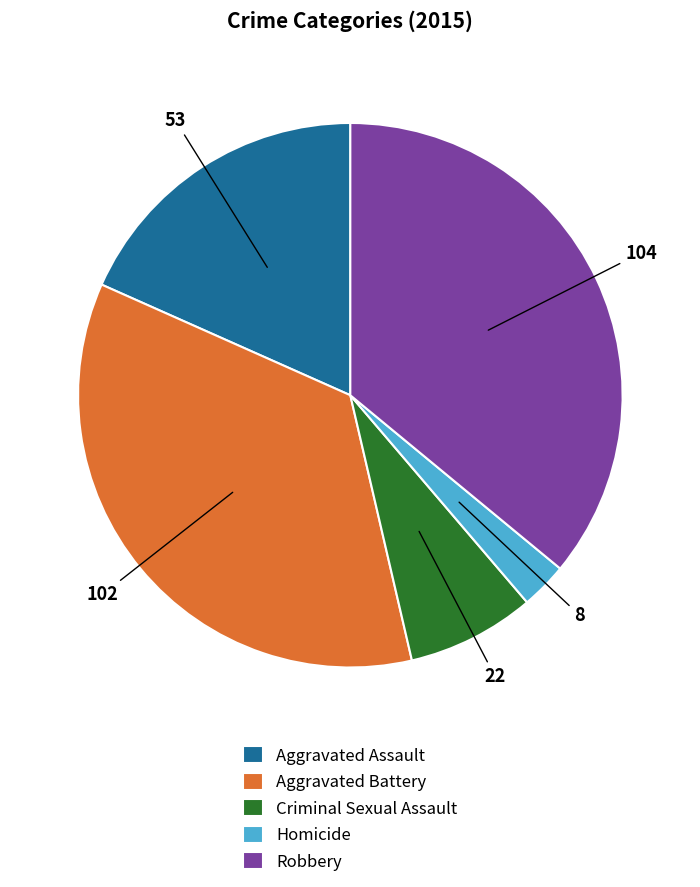

Is it true that Criminal Sexual Assault is 1% of the pie?

False